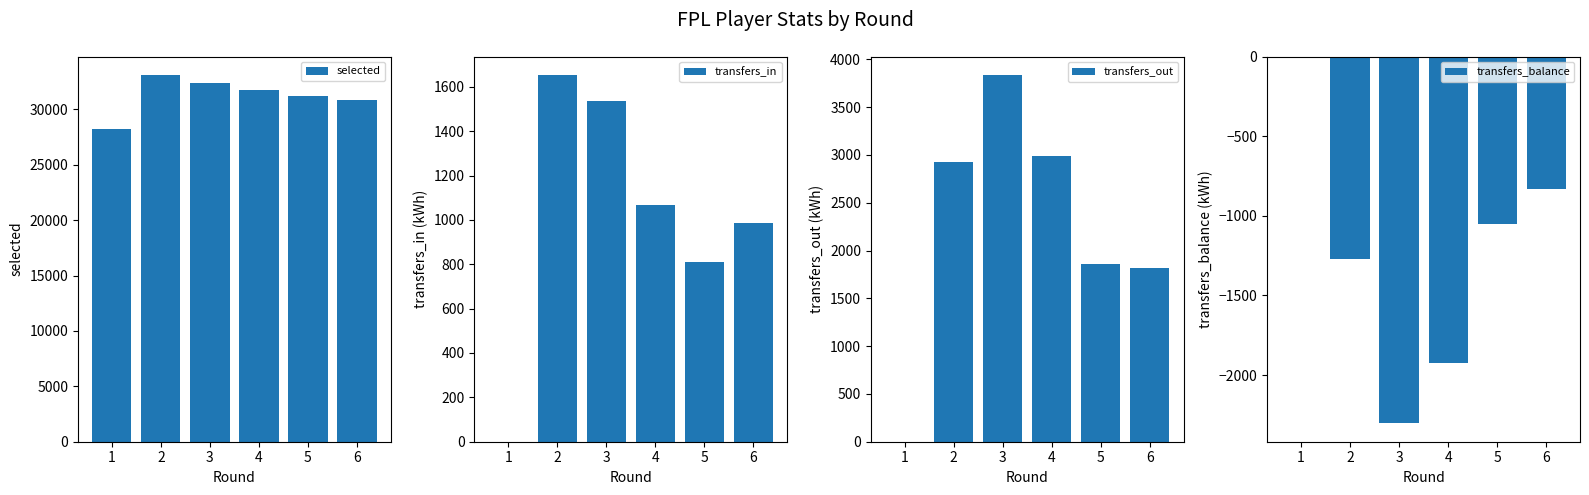

List the labels in order of selected value, largest first.

2, 3, 4, 5, 6, 1